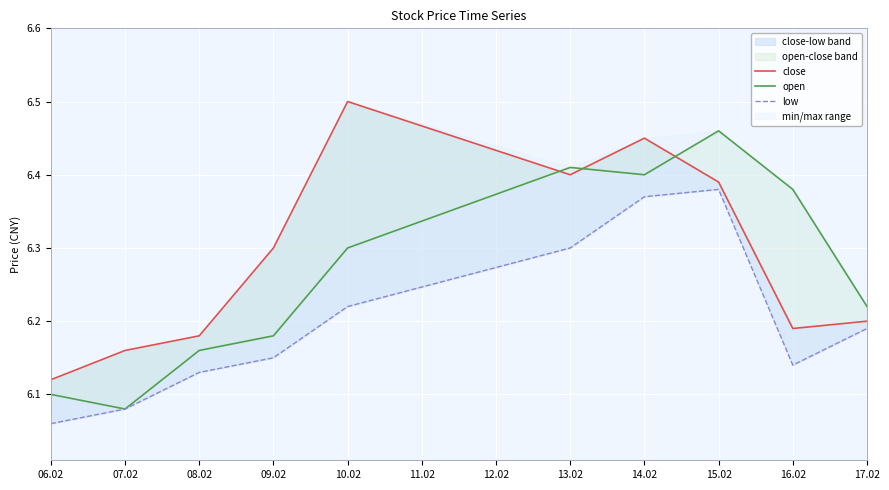

Is it true that open equals 6.3 at 10.02?

True